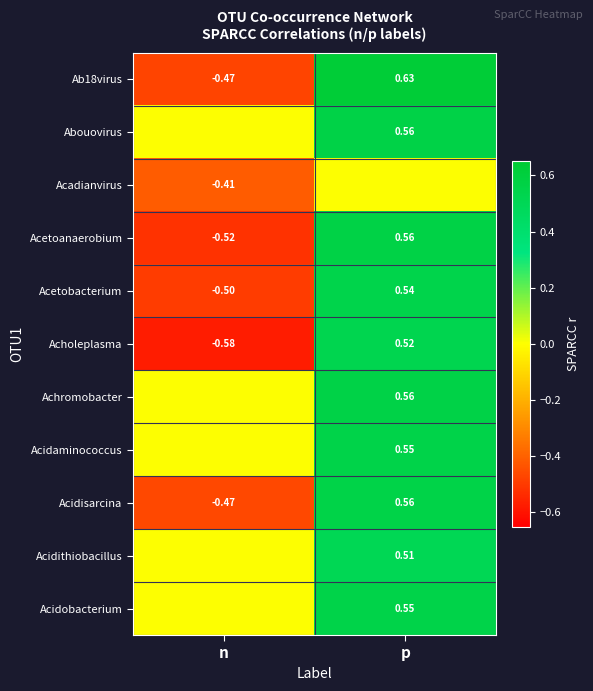

What is the greatest value displayed?

0.6